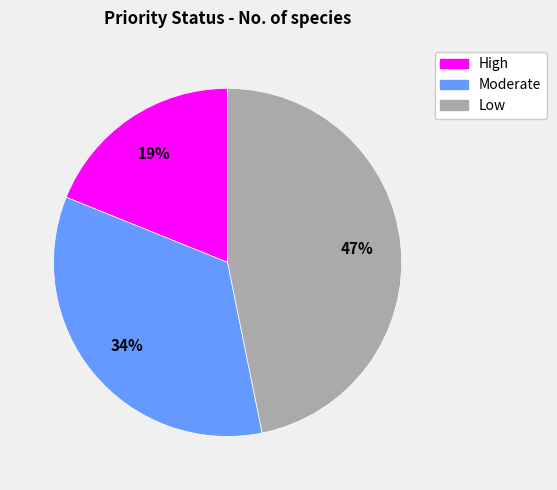

Approximately how many times larger is the value at Moderate compared to High?

1.8